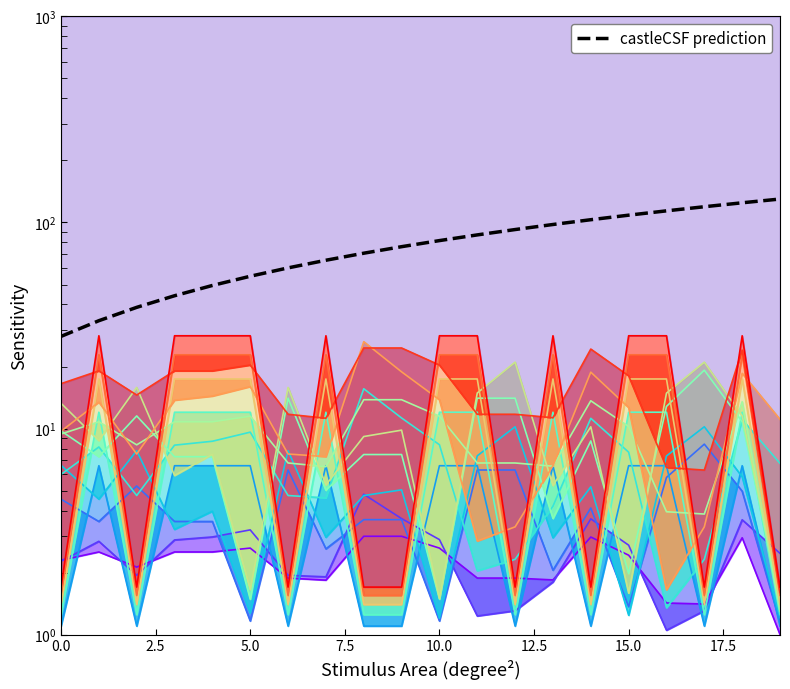

Does the chart display data point markers on the line(s)?

No